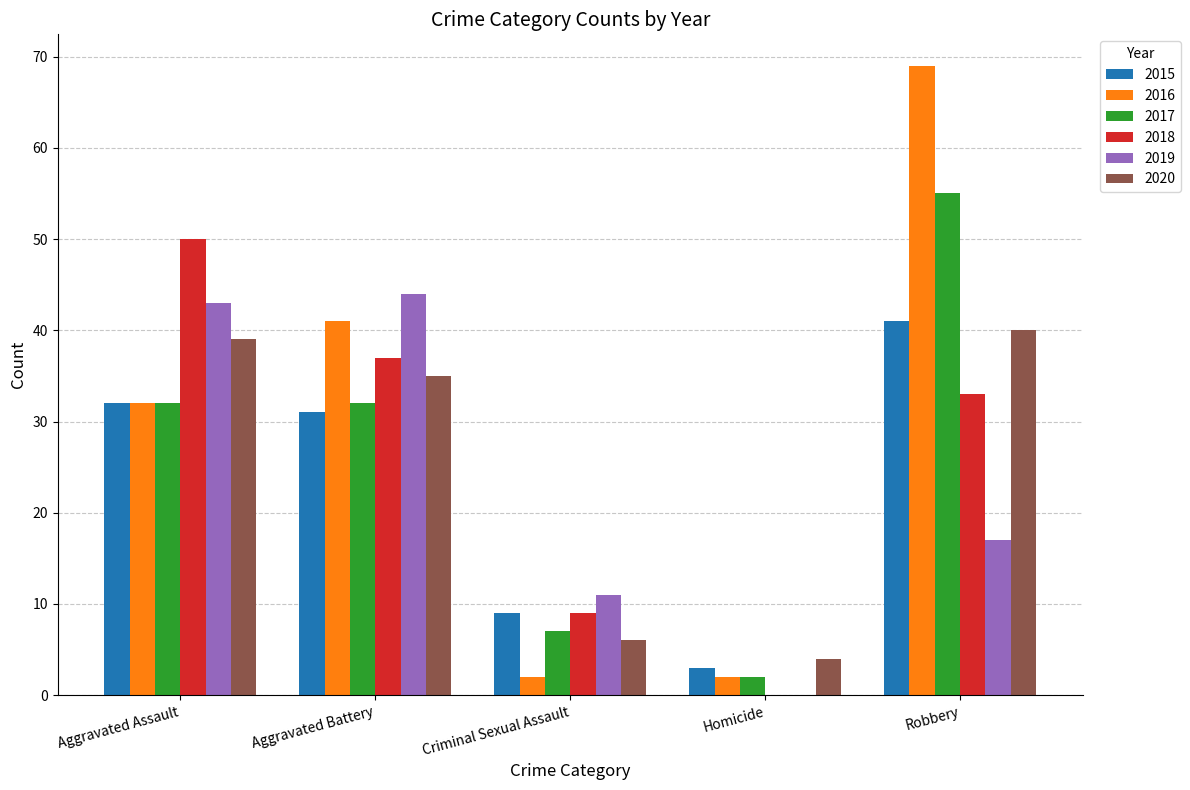

Read the 2016 value at Criminal Sexual Assault.

2